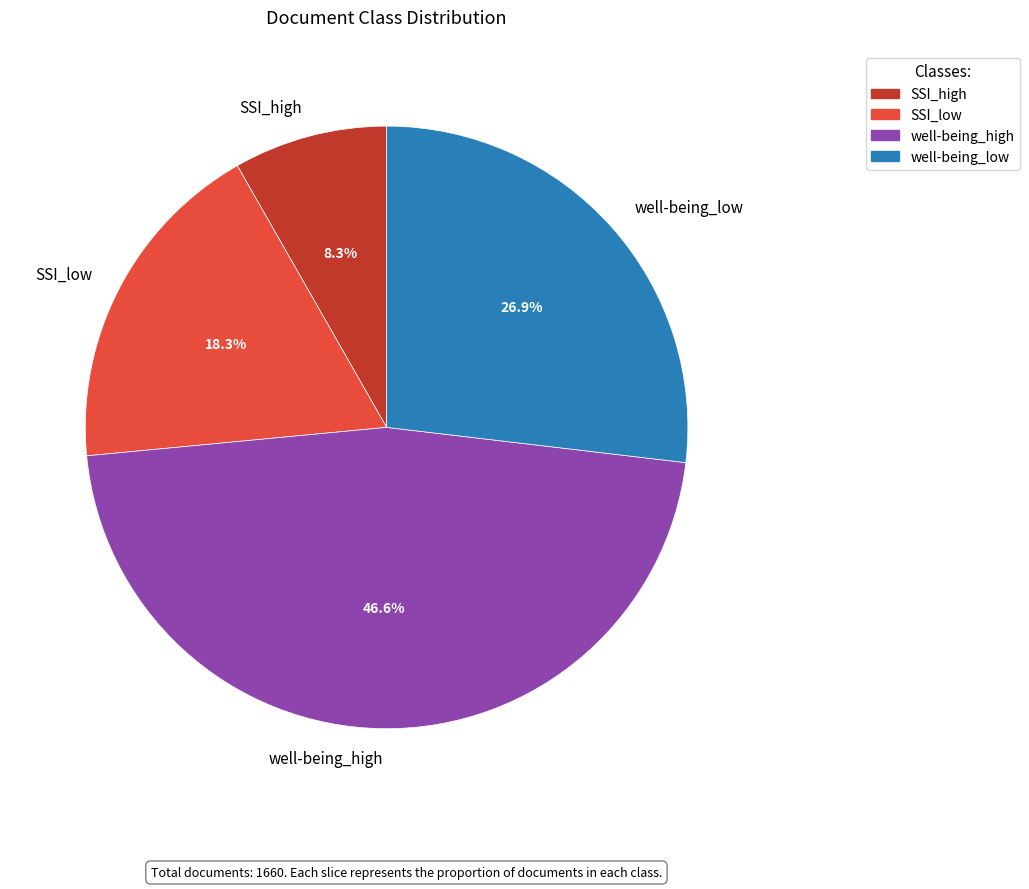

Which slice is the largest?

well-being_high